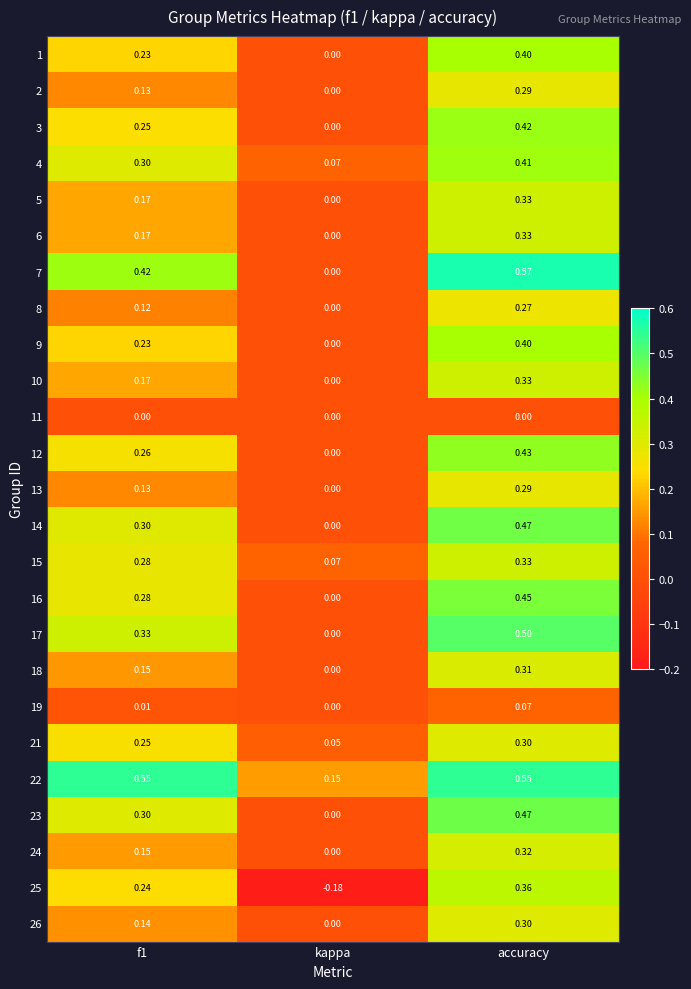

How many positive values does the 17 series have?

2